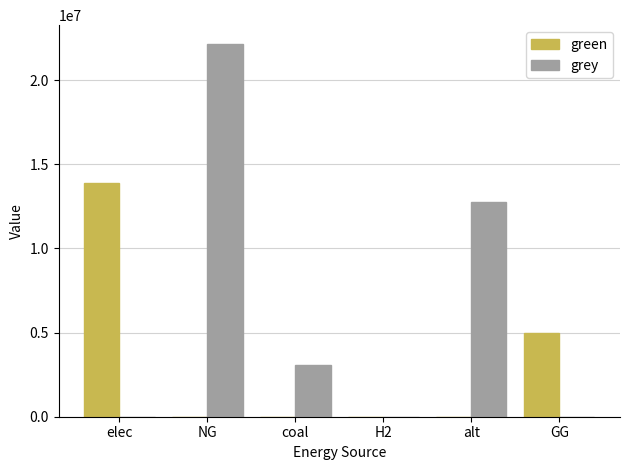

How many data points in grey are above 3081358?

3